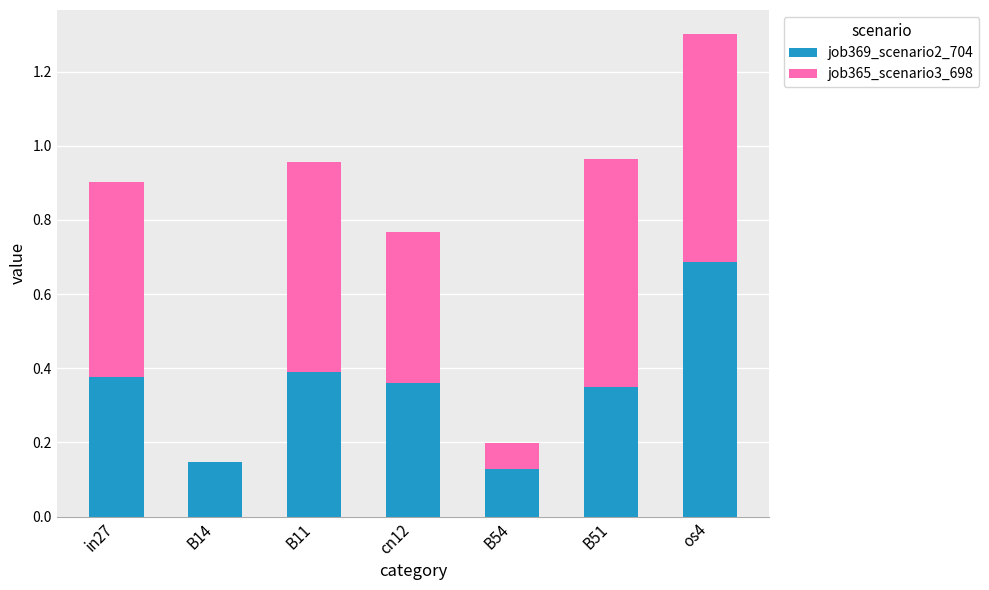

The value of job369_scenario2_704 at in27 is 0.4. True or false?

True